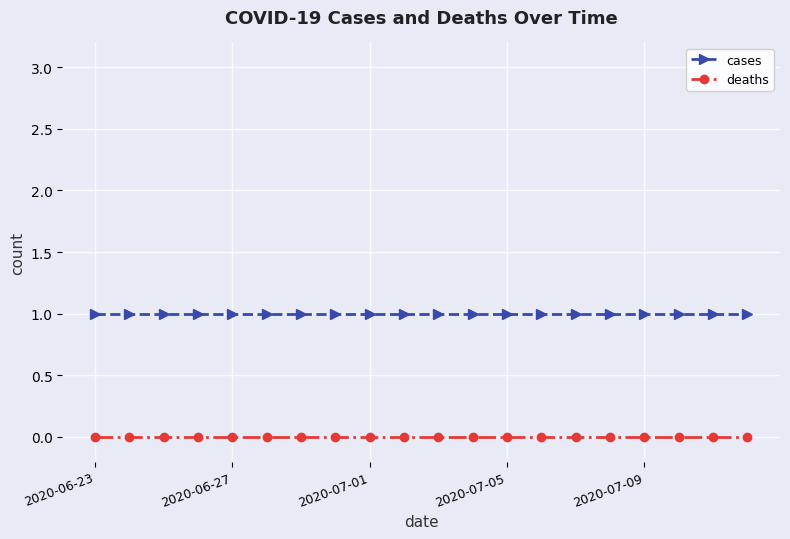

List the series in order of their peak value, highest first.

cases, deaths